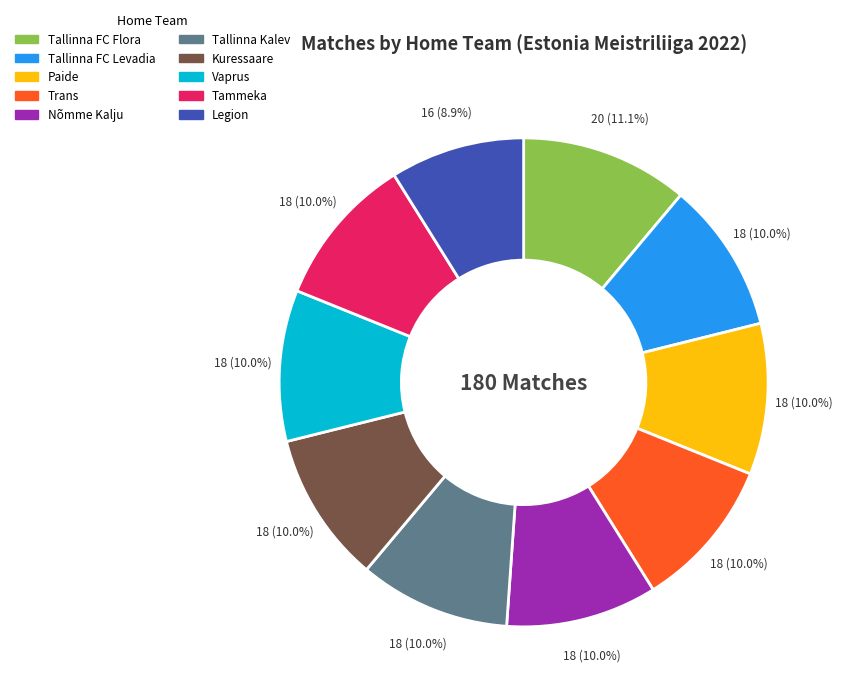

How many segments does this pie chart have?

10